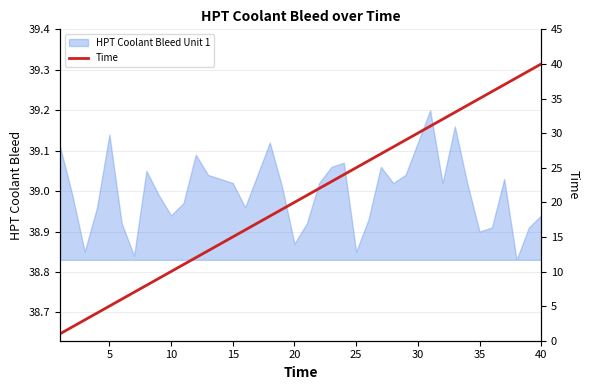

How many data points are less than 21?

20